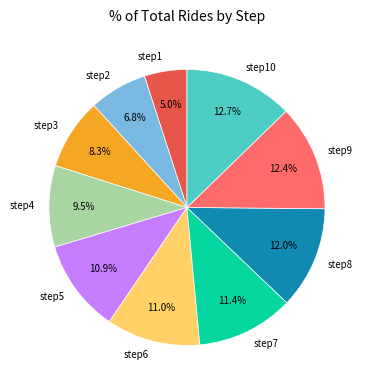

Is it true that step2 is 16% of the pie?

False